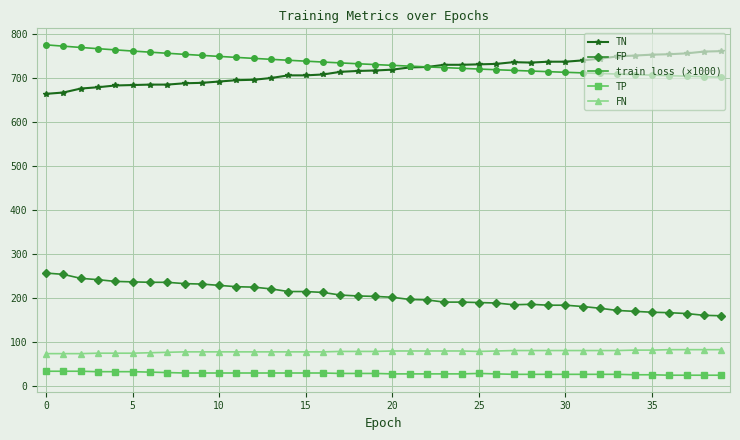

True or false: TP has more than 0 points higher than both neighbors.

True